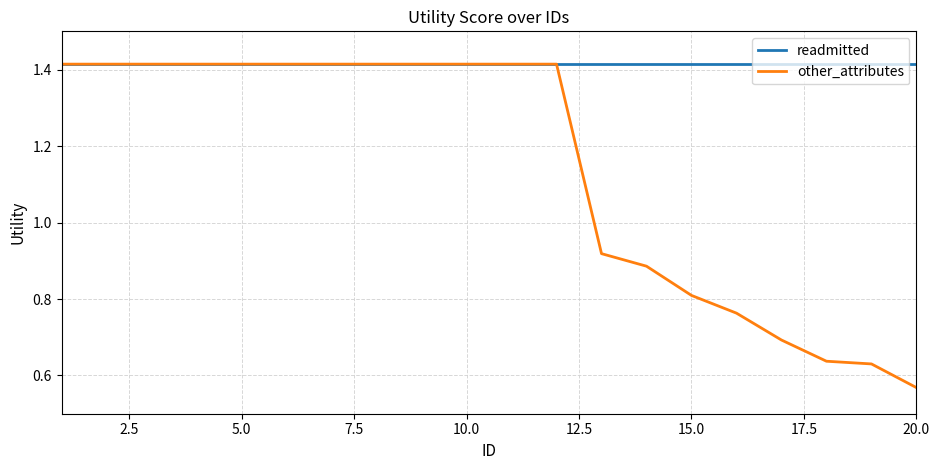

Which series has the largest range (max minus min)?

other_attributes